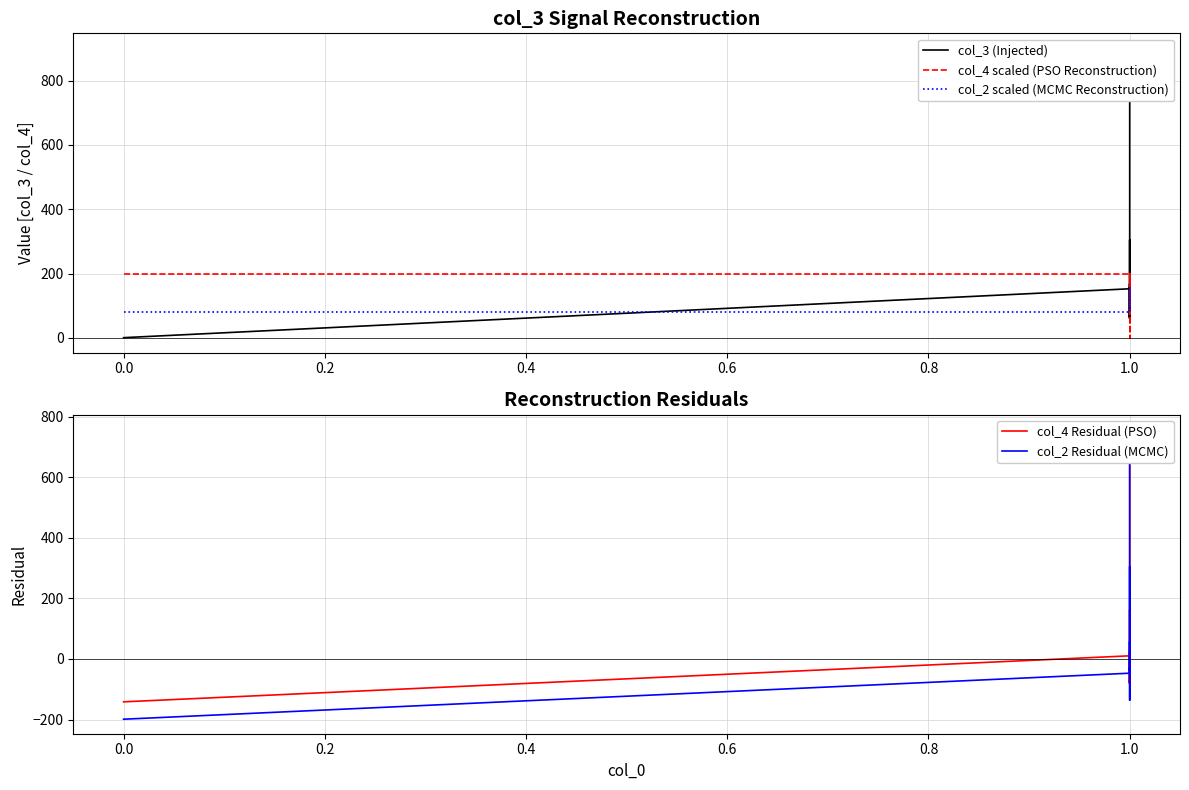

How many interior local peaks does the col_3 (Injected) series have?

4